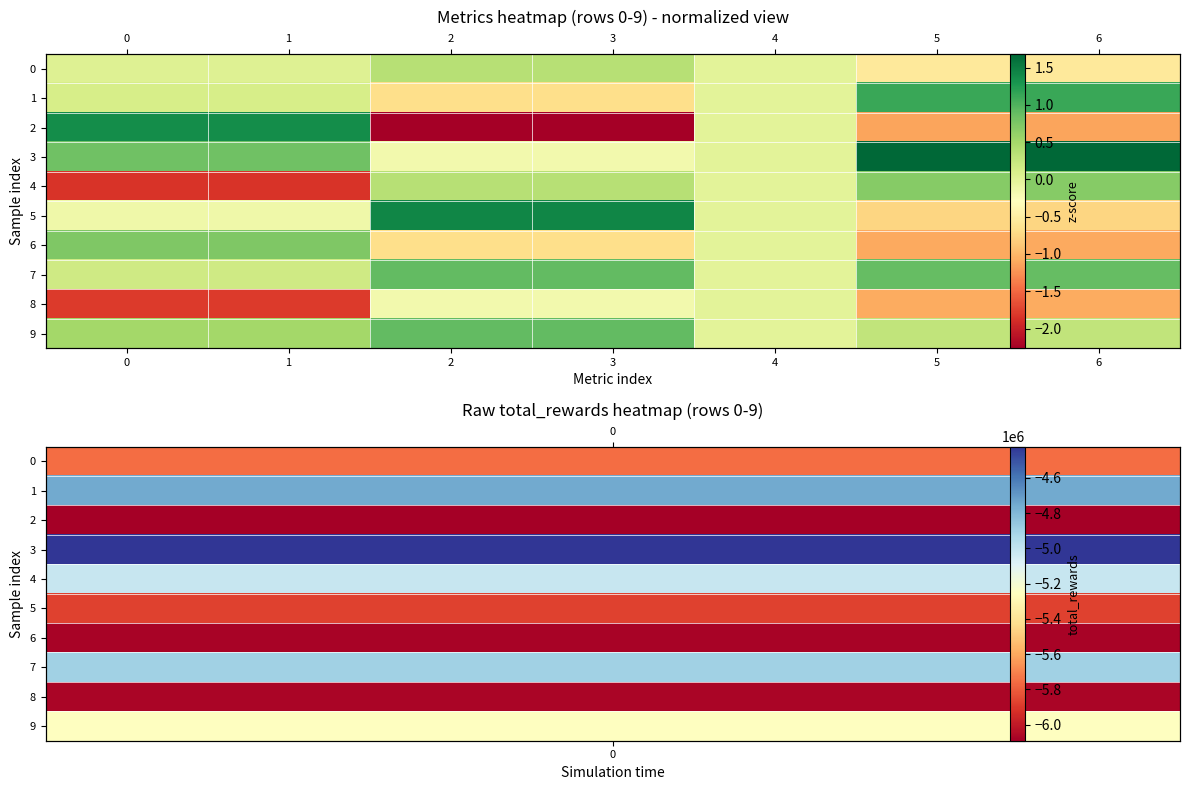

Which series has the largest range (max minus min)?

2